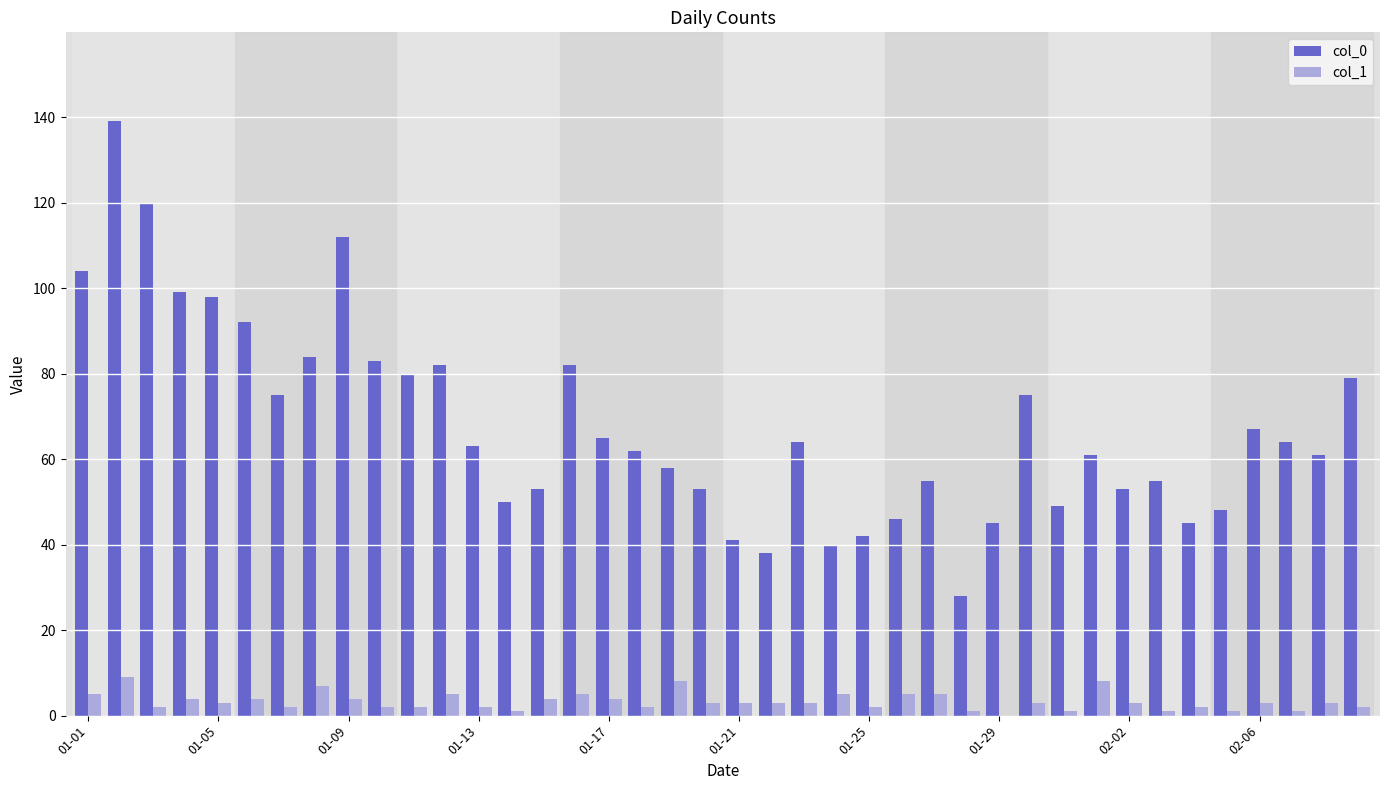

How many series are shown in this chart?

2